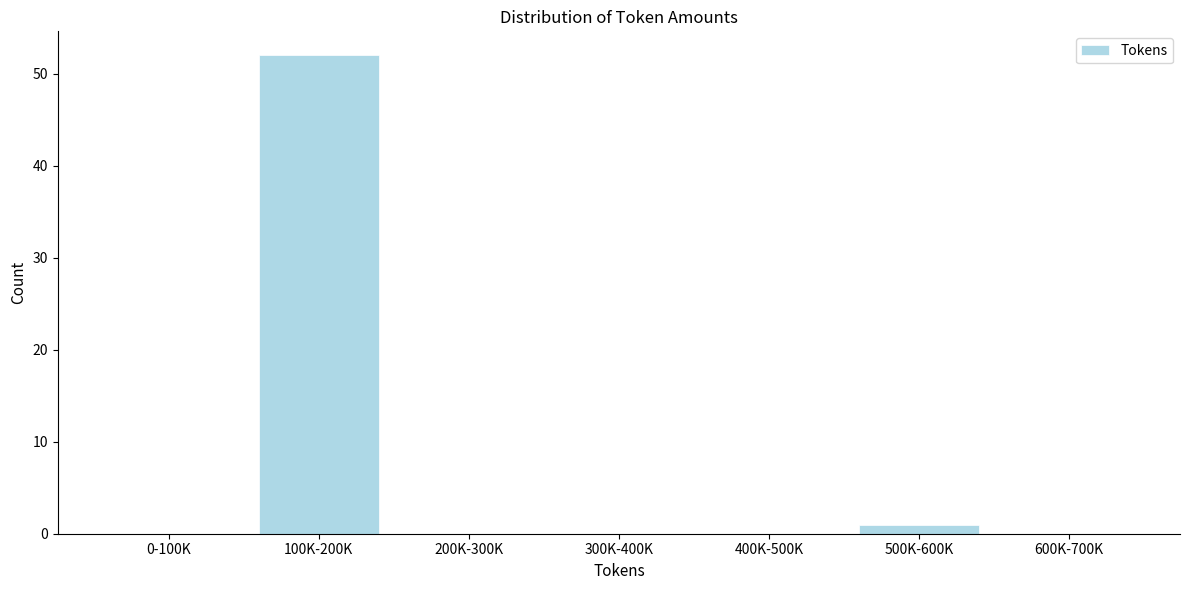

Reading right to left, what are all the values shown in this chart?

600K-700K=0	500K-600K=1	400K-500K=0	300K-400K=0	200K-300K=0	100K-200K=52	0-100K=0